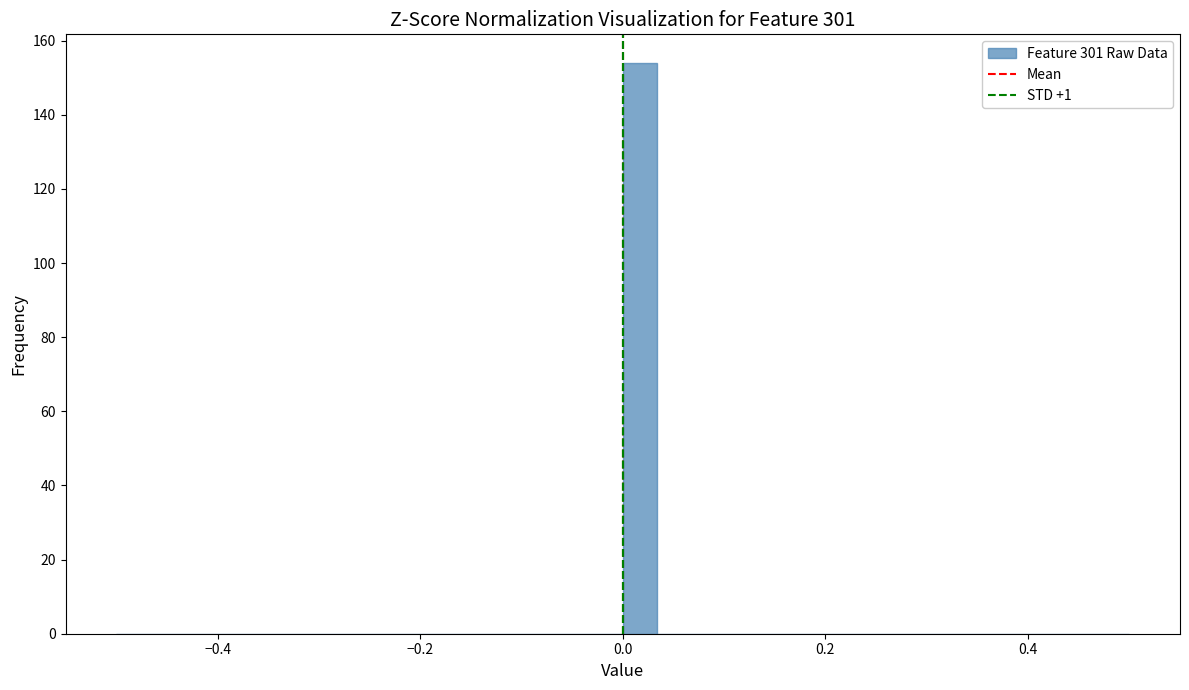

Around what value on the x-axis is the tallest bar? Give the approximate position of its centre, as read against the axis.

0.02